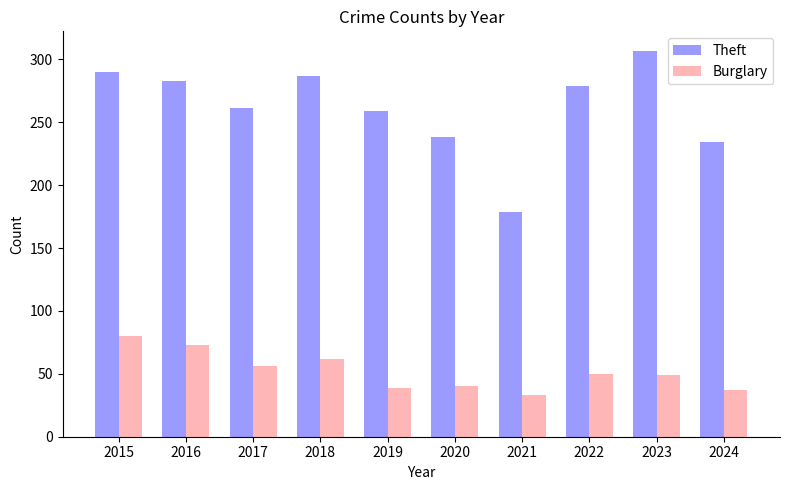

Rank the series by their average value, from lowest to highest.

Burglary, Theft